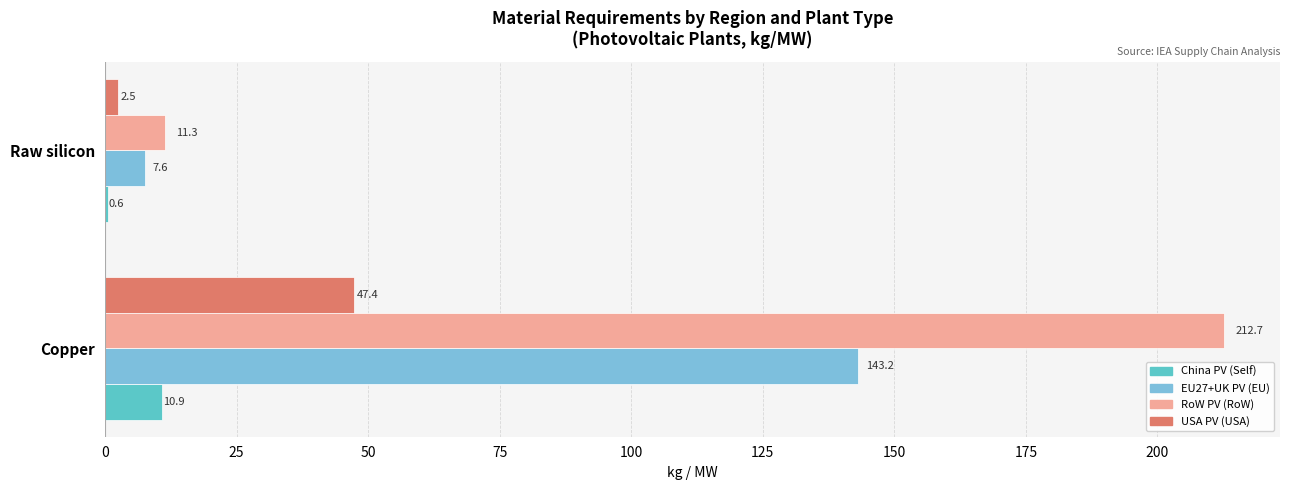

What is the approximate value of RoW PV (RoW) at Raw silicon?

11.3